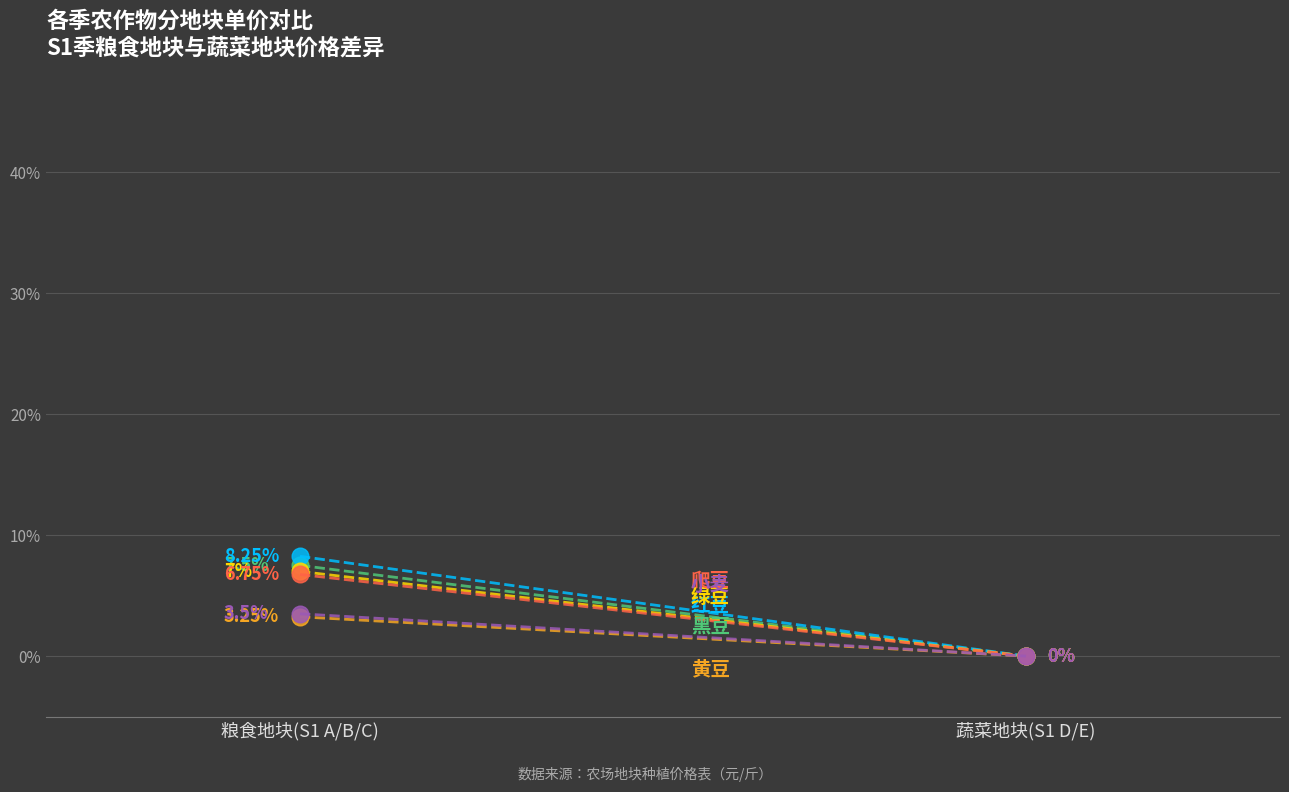

The value of 绿豆 at 粮食地块(S1 A/B/C) is 3.6. True or false?

False